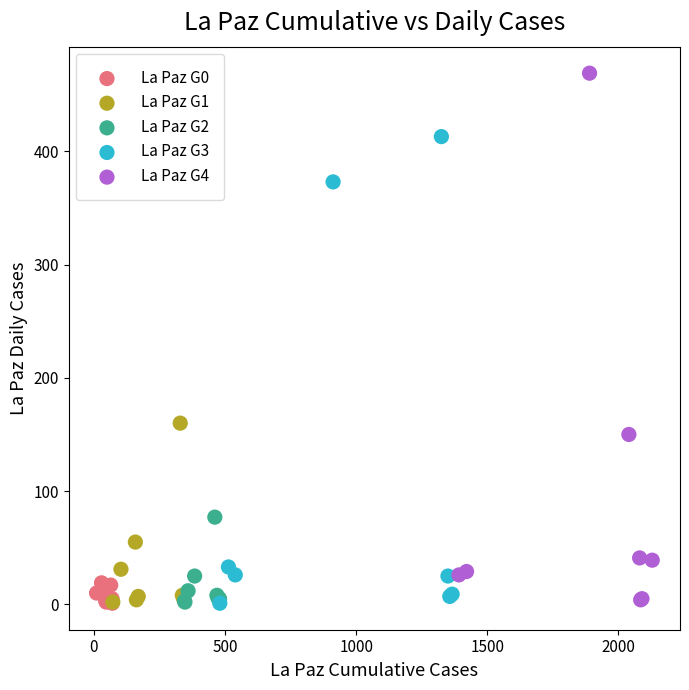

Which series contains the highest Y value?

La Paz G4